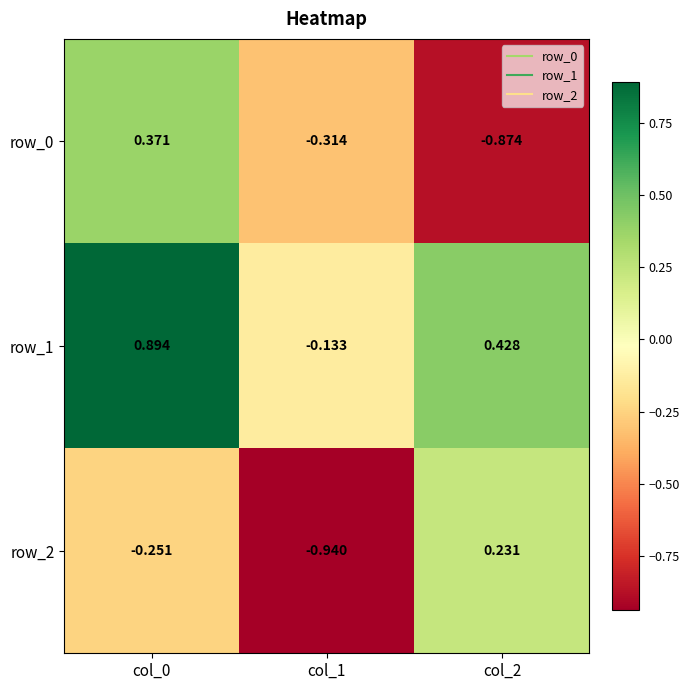

What is the difference between the row_0 values at col_0 and col_1?

0.7